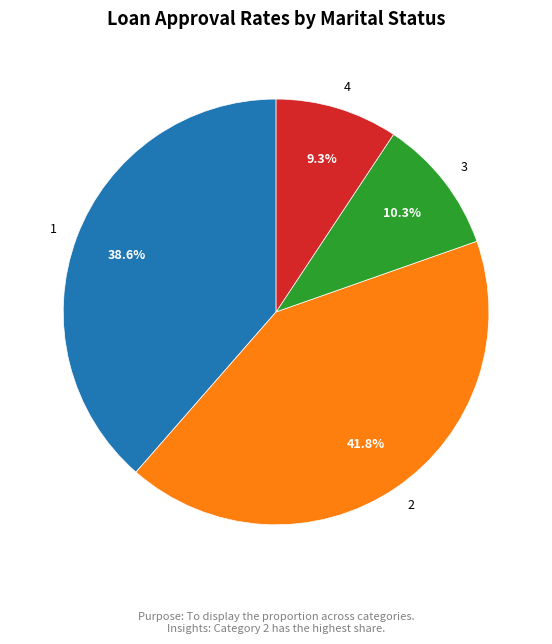

To the nearest percent, what is the average slice percentage?

25%